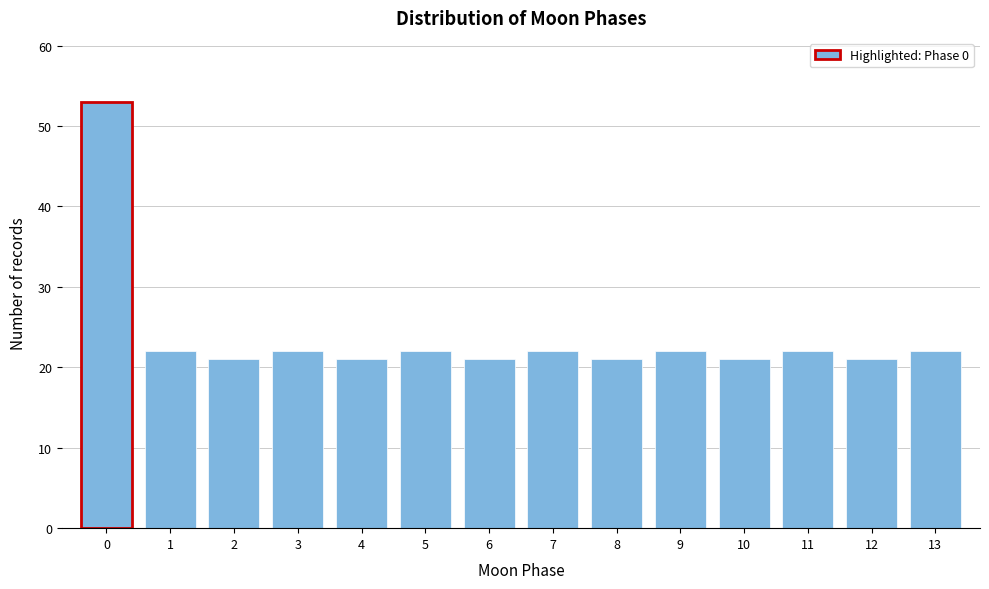

Reading left to right, transcribe all the data shown in this chart.

0=53	1=22	2=21	3=22	4=21	5=22	6=21	7=22	8=21	9=22	10=21	11=22	12=21	13=22